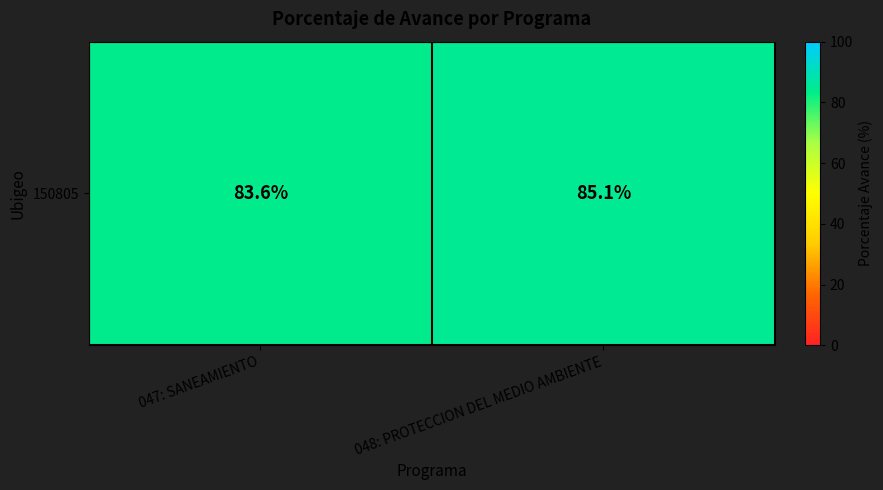

Is it true that the value at 047: SANEAMIENTO is 114.0?

False